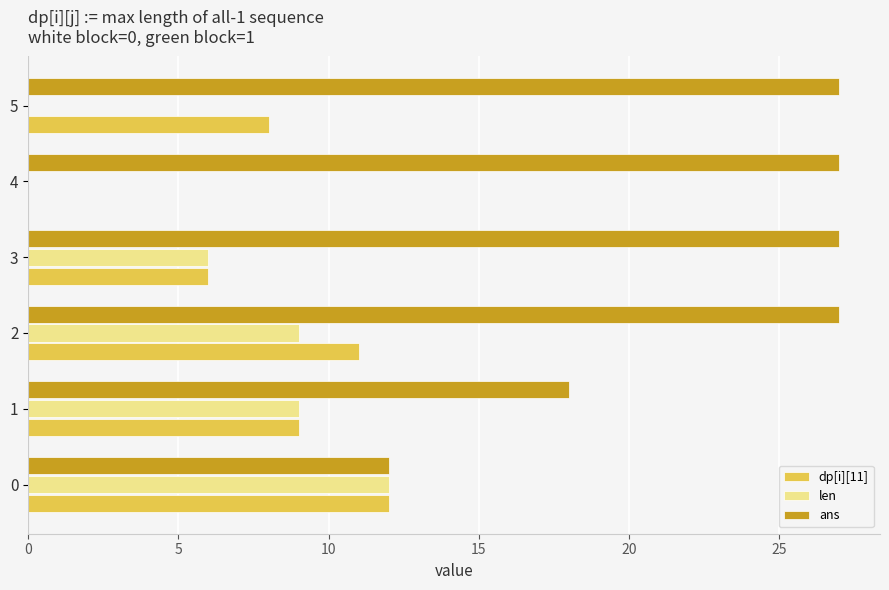

At which category is the sum across all series the highest?

2